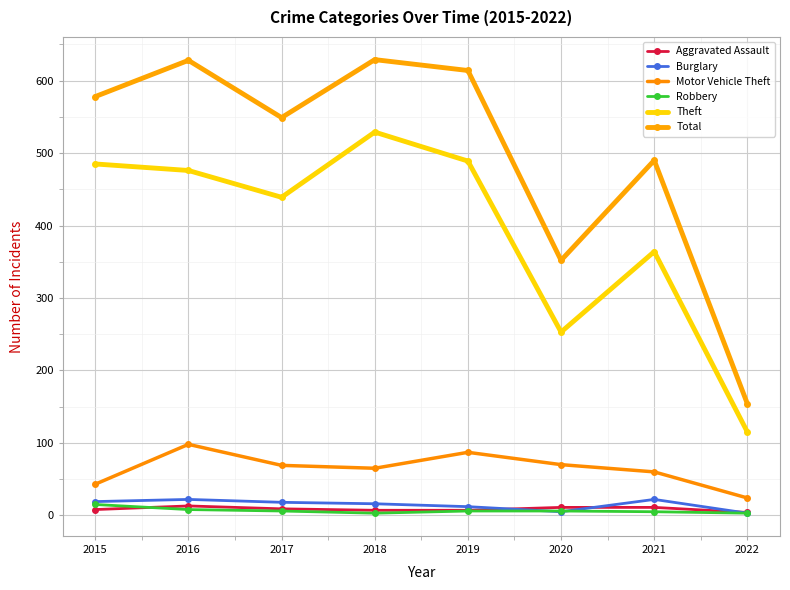

At which label does Motor Vehicle Theft reach its minimum?

2022